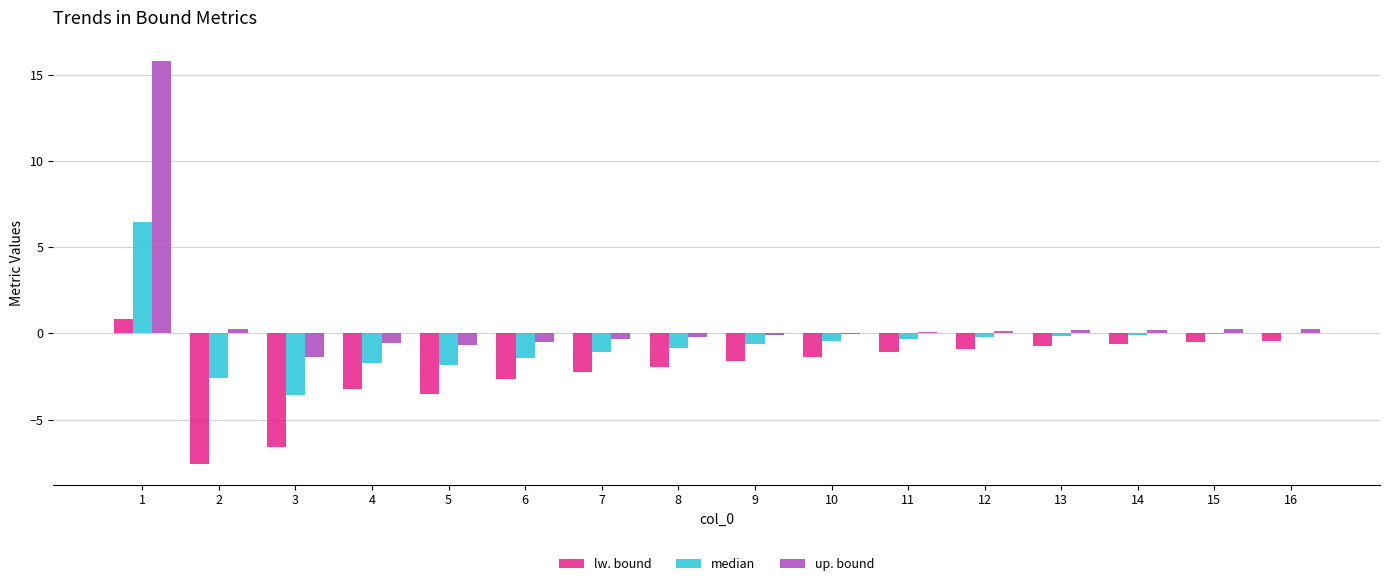

Which series changed the most between 1 and 14?

up. bound